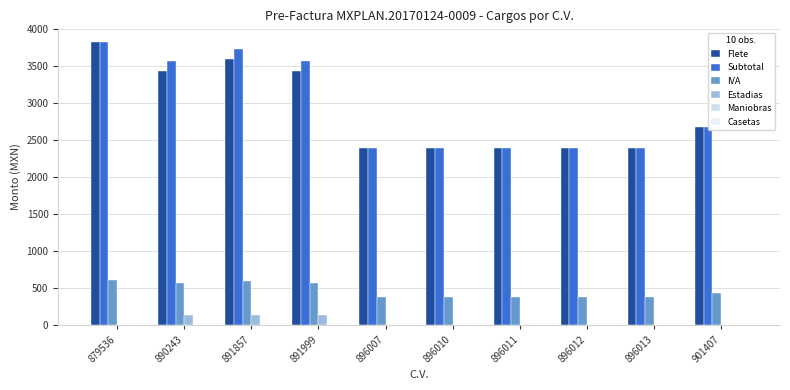

Reading left to right, what are all the values shown in this chart?

Flete: 879536=3816.0	890243=3428.0	891857=3596.0	891999=3428.0	896007=2396.0	896010=2396.0	896011=2396.0	896012=2396.0	896013=2396.0	901407=2675.0
Subtotal: 879536=3816.0	890243=3565.0	891857=3733.0	891999=3565.0	896007=2396.0	896010=2396.0	896011=2396.0	896012=2396.0	896013=2396.0	901407=2675.0
IVA: 879536=610.6	890243=570.4	891857=597.3	891999=570.4	896007=383.4	896010=383.4	896011=383.4	896012=383.4	896013=383.4	901407=428.0
Estadias: 879536=0.0	890243=137.0	891857=137.0	891999=137.0	896007=0.0	896010=0.0	896011=0.0	896012=0.0	896013=0.0	901407=0.0
Maniobras: 879536=0.0	890243=0.0	891857=0.0	891999=0.0	896007=0.0	896010=0.0	896011=0.0	896012=0.0	896013=0.0	901407=0.0
Casetas: 879536=0.0	890243=0.0	891857=0.0	891999=0.0	896007=0.0	896010=0.0	896011=0.0	896012=0.0	896013=0.0	901407=0.0